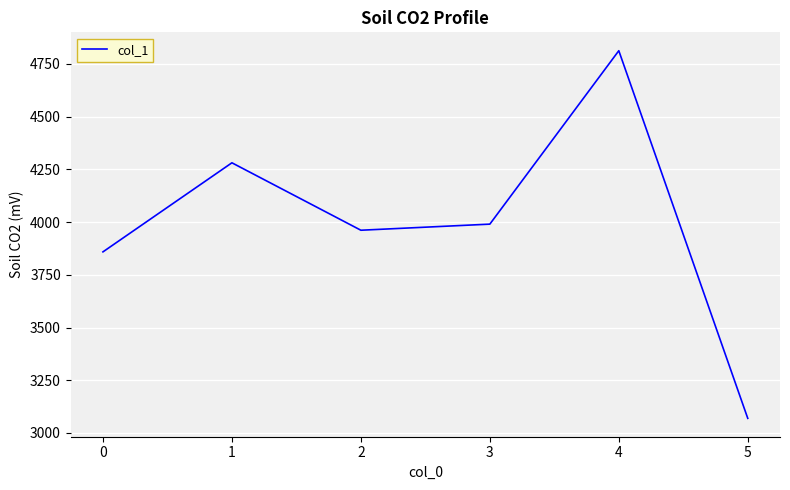

What is the sum of all values?

23974.2